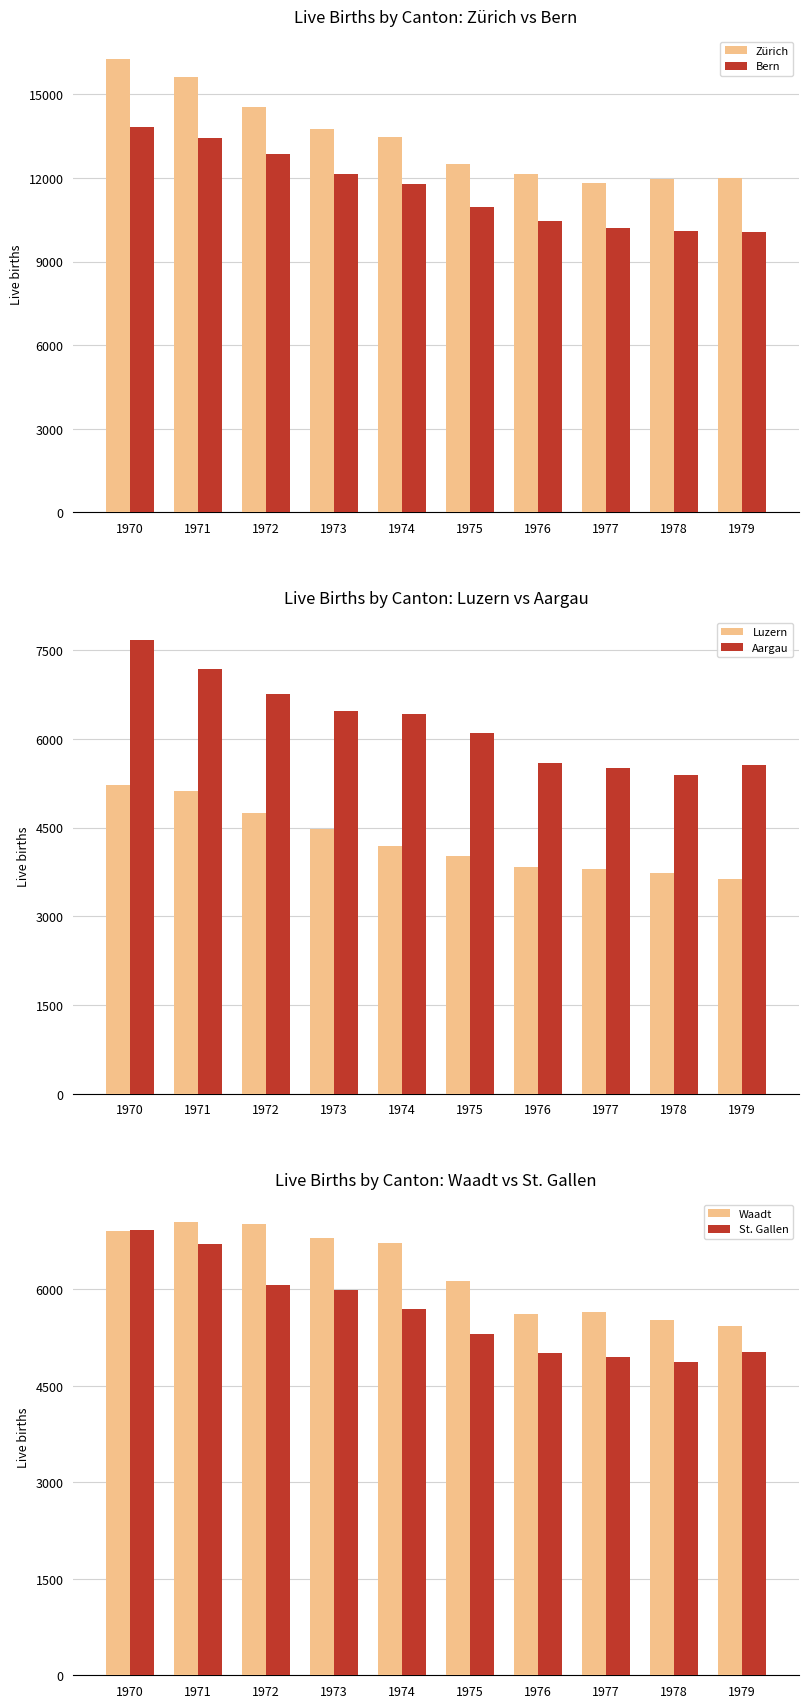

What are all the series names shown in the legend?

Zürich, Bern, Luzern, Aargau, Waadt, St. Gallen